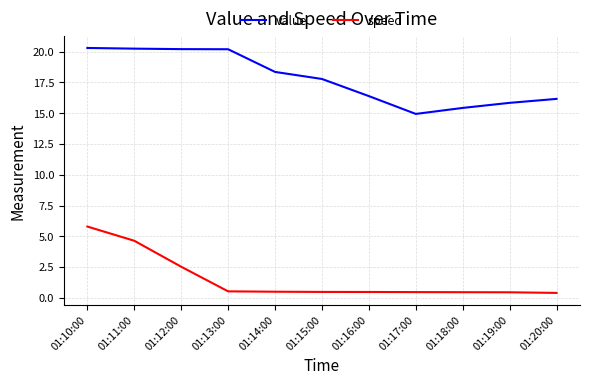

The value series shows 24.6 at 01:18:00. True or false?

False